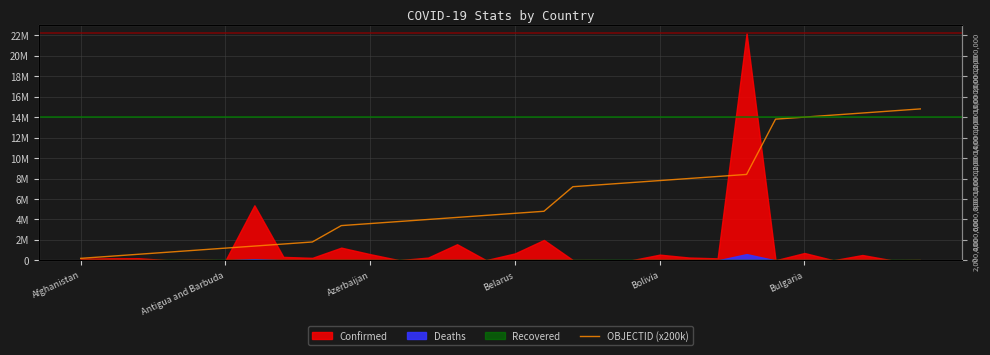

Count the number of categories in the chart.

30